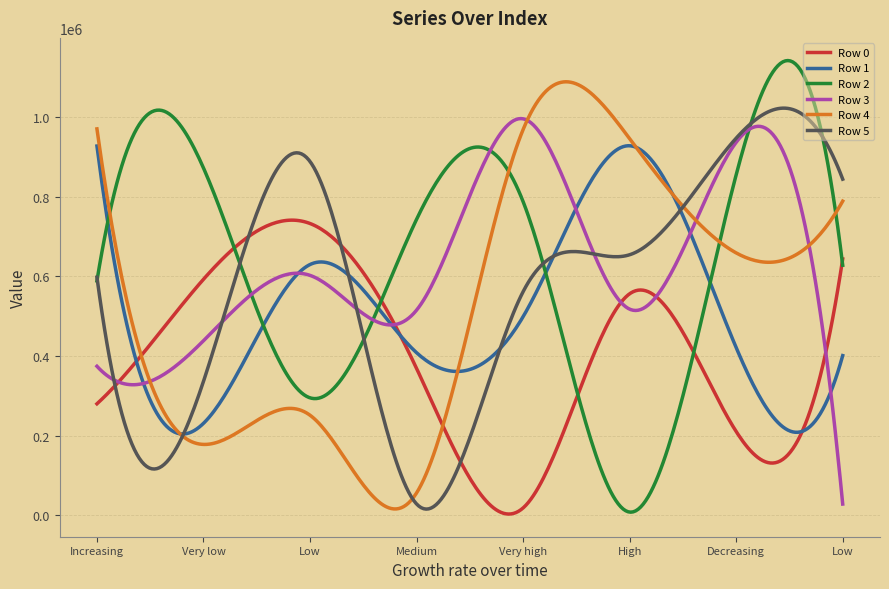

What is the maximum value for Row 0?

741206.3